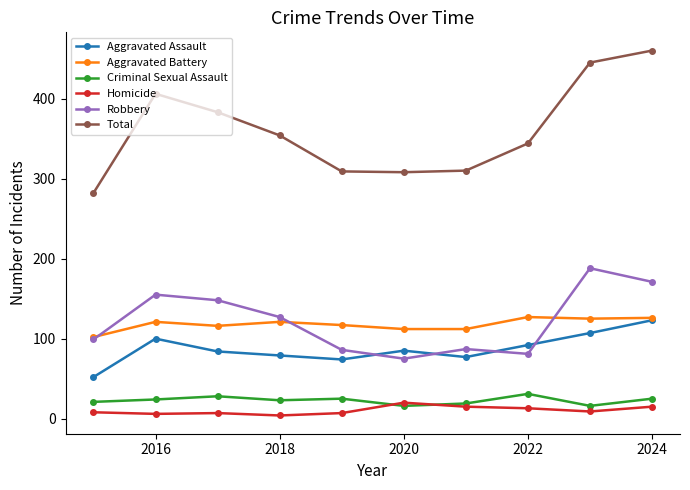

True or false: Aggravated Assault and Criminal Sexual Assault cross at least once.

False